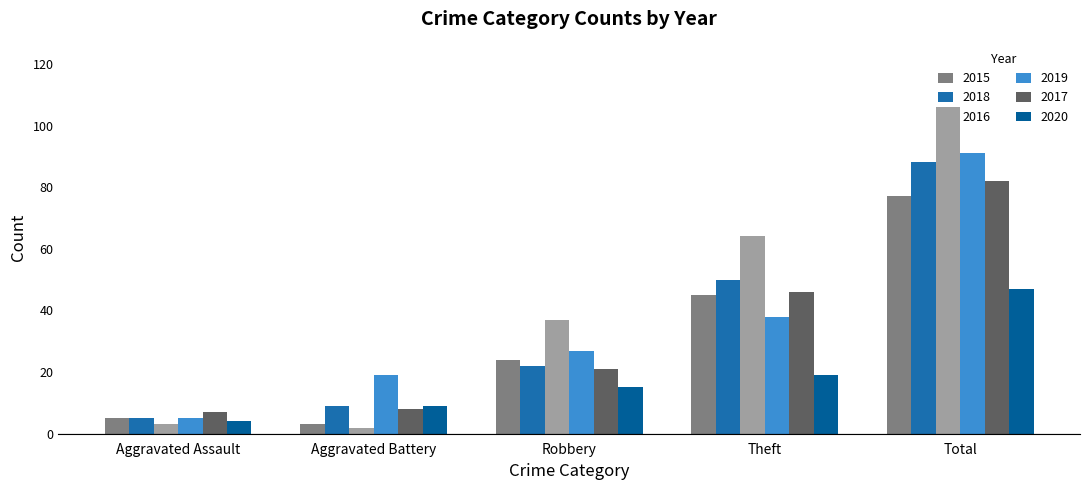

At which category is the sum across all series the highest?

Total